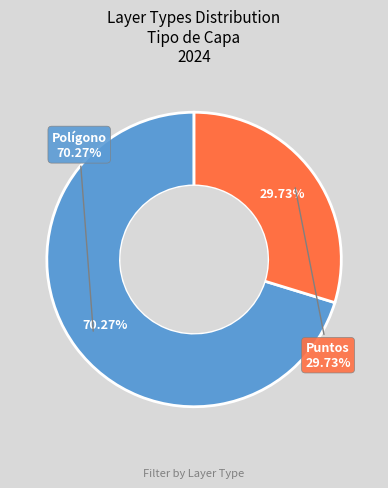

To the nearest percent, what is the combined percentage of Polígono and Puntos?

100%